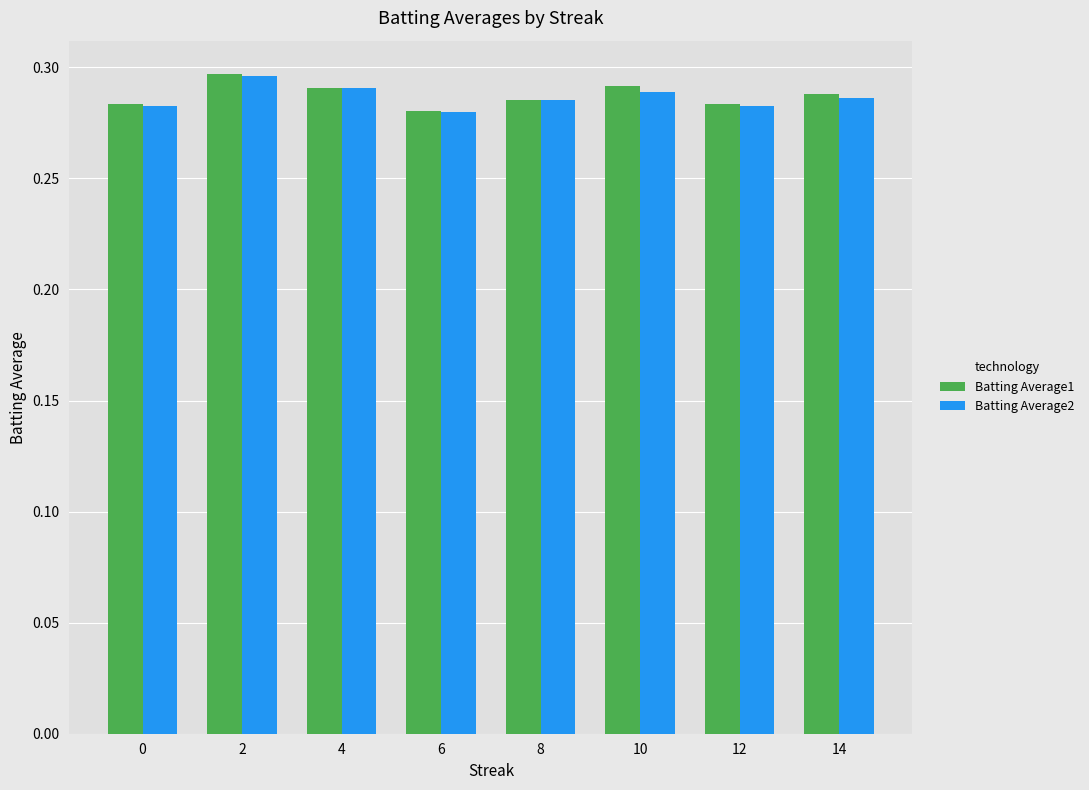

What is the total value across all series at 10?

0.6